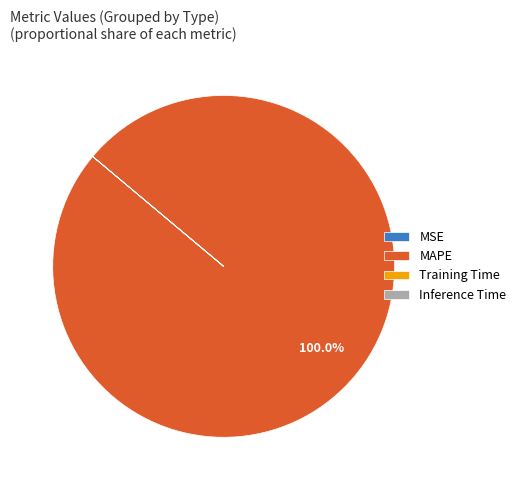

Is MAPE the majority of the pie?

Yes